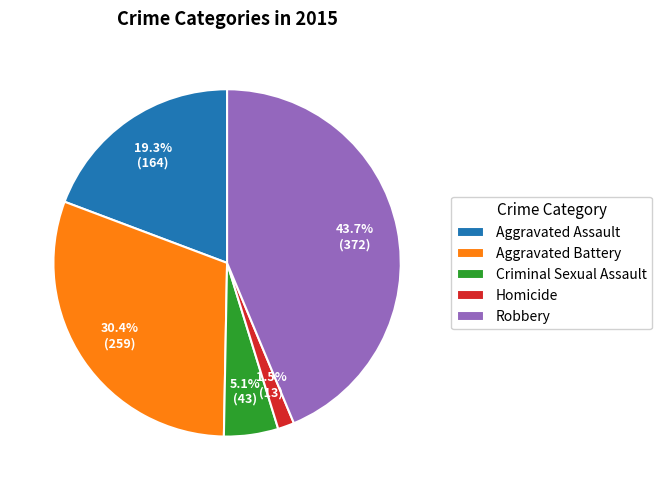

To the nearest percent, what is the combined percentage of Aggravated Battery and Homicide?

32%